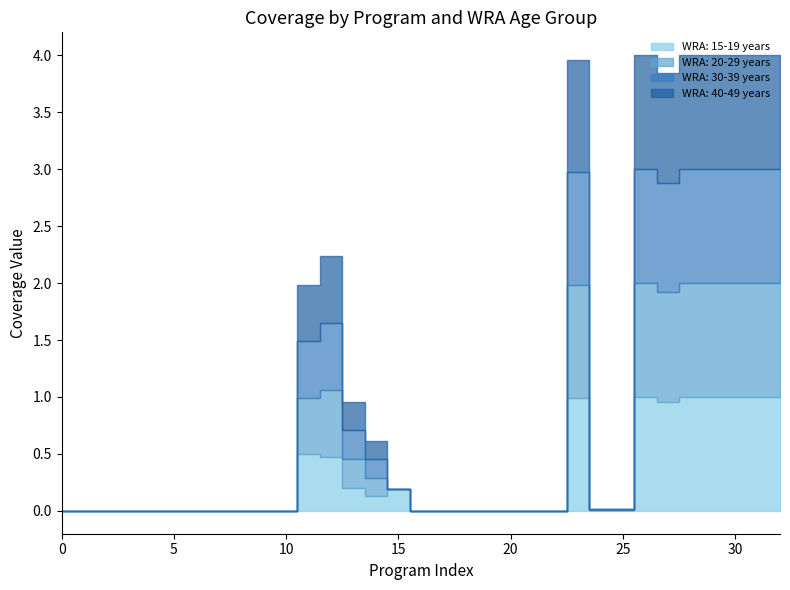

How many intersections are there between WRA: 15-19 years and WRA: 40-49 years?

1